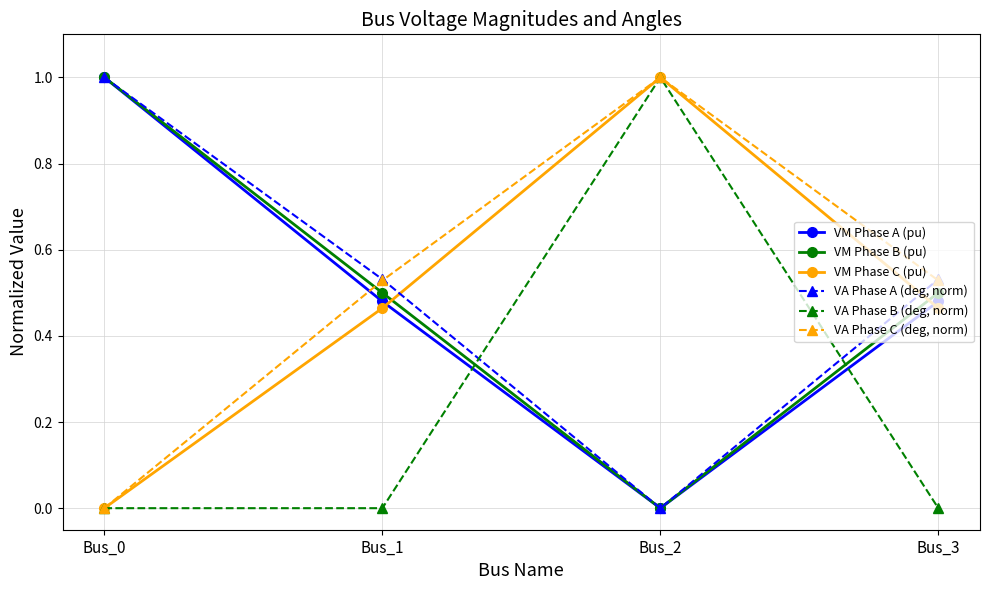

How many VA Phase C (deg, norm) values are between 0 and 1?

4